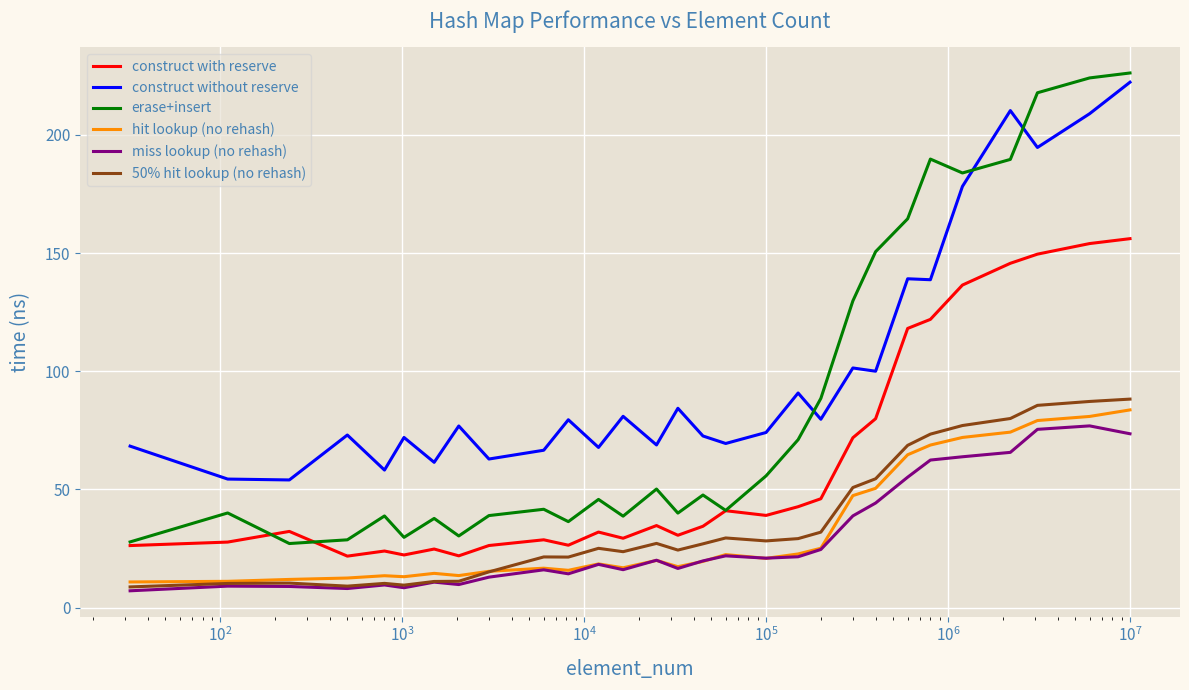

Which series has the largest range (max minus min)?

erase+insert